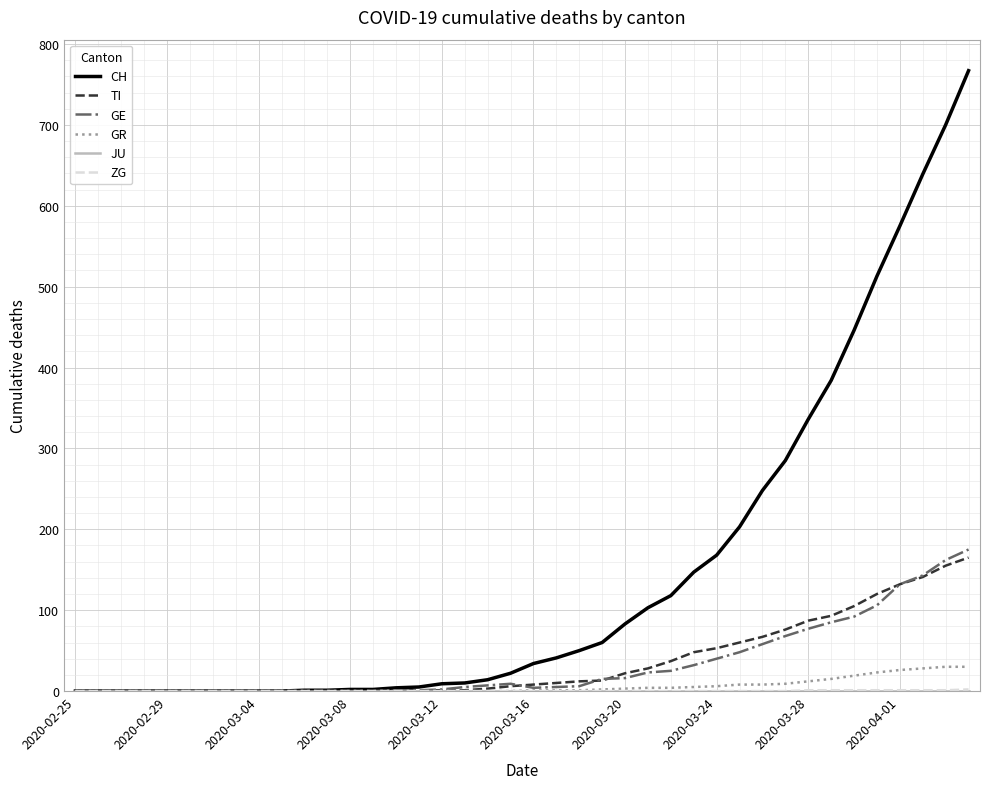

Which series has the largest total across all categories?

CH